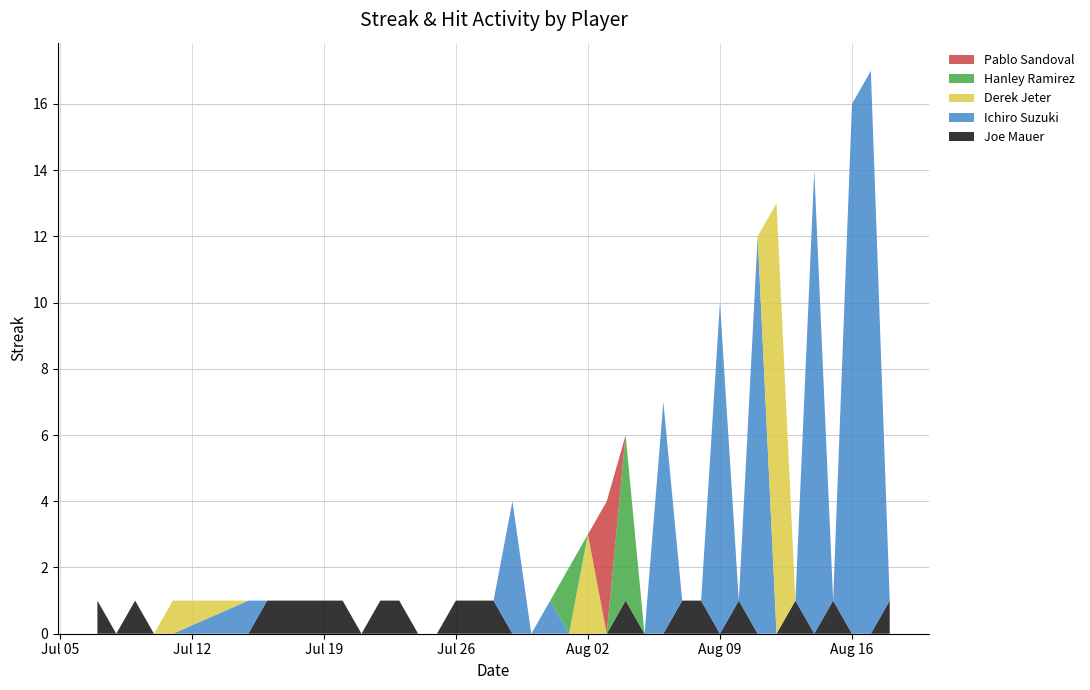

Reading left to right, what are all the values shown in this chart?

Joe Mauer: 1	0	1	0	0	0	1	1	1	1	1	0	1	1	0	0	1	1	1	0	0	0	0	0	0	1	0	0	1	1	0	1	0	0	1	0	1	0	0	1
Ichiro Suzuki: 0	0	0	0	0	1	0	0	0	0	0	0	0	0	0	0	0	0	0	4	0	1	0	0	0	0	0	7	0	0	10	0	12	0	0	14	0	16	17	0
Derek Jeter: 0	0	0	0	1	0	0	0	0	0	0	0	0	0	0	0	0	0	0	0	0	0	0	3	0	0	0	0	0	0	0	0	0	13	0	0	0	0	0	0
Hanley Ramirez: 0	0	0	0	0	0	0	0	0	0	0	0	0	0	0	0	0	0	0	0	0	0	2	0	0	5	0	0	0	0	0	0	0	0	0	0	0	0	0	0
Pablo Sandoval: 0	0	0	0	0	0	0	0	0	0	0	0	0	0	0	0	0	0	0	0	0	0	0	0	4	0	0	0	0	0	0	0	0	0	0	0	0	0	0	0